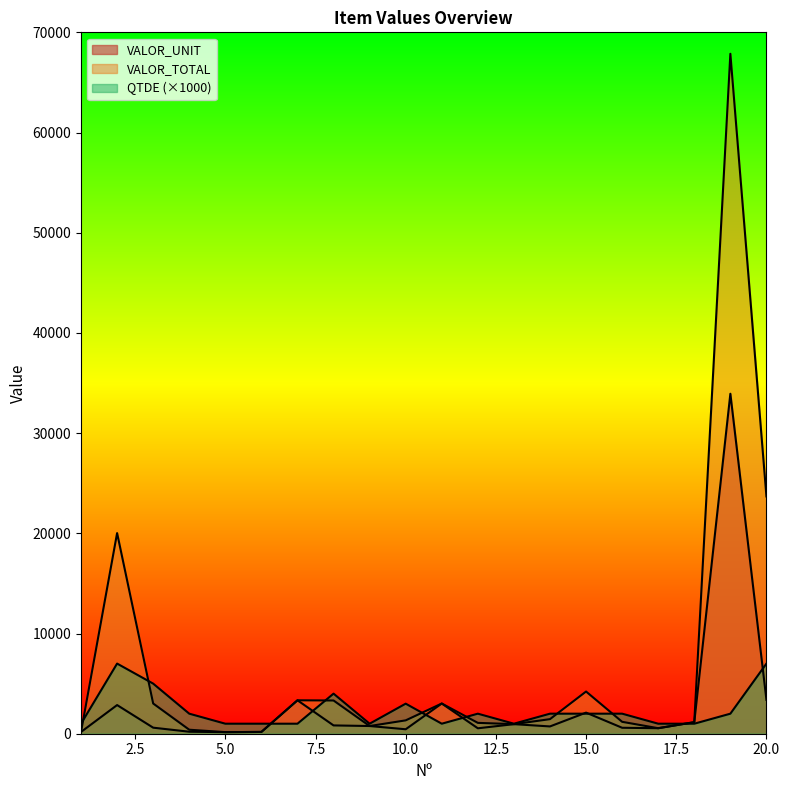

The QTDE series shows 7000.0 at 20. True or false?

True